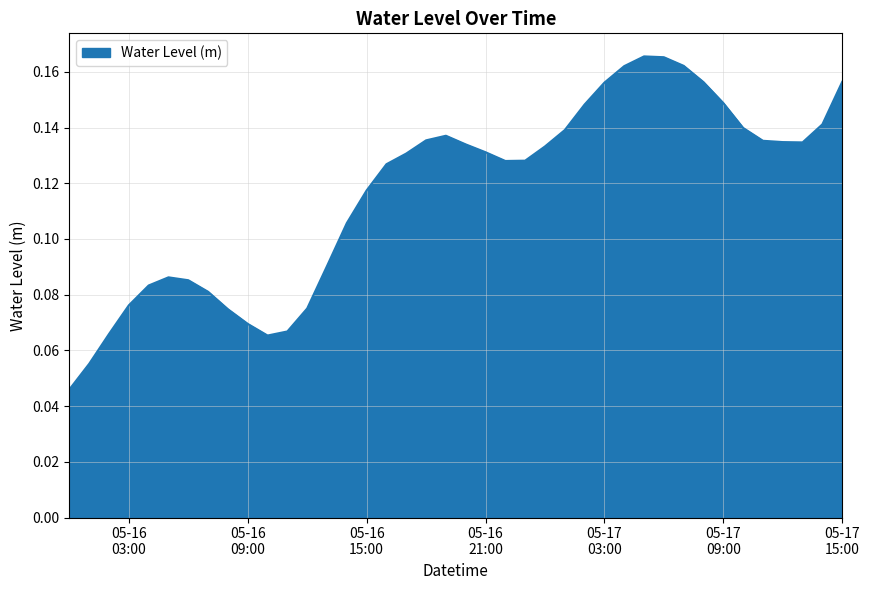

How many lines are shown in the chart?

1